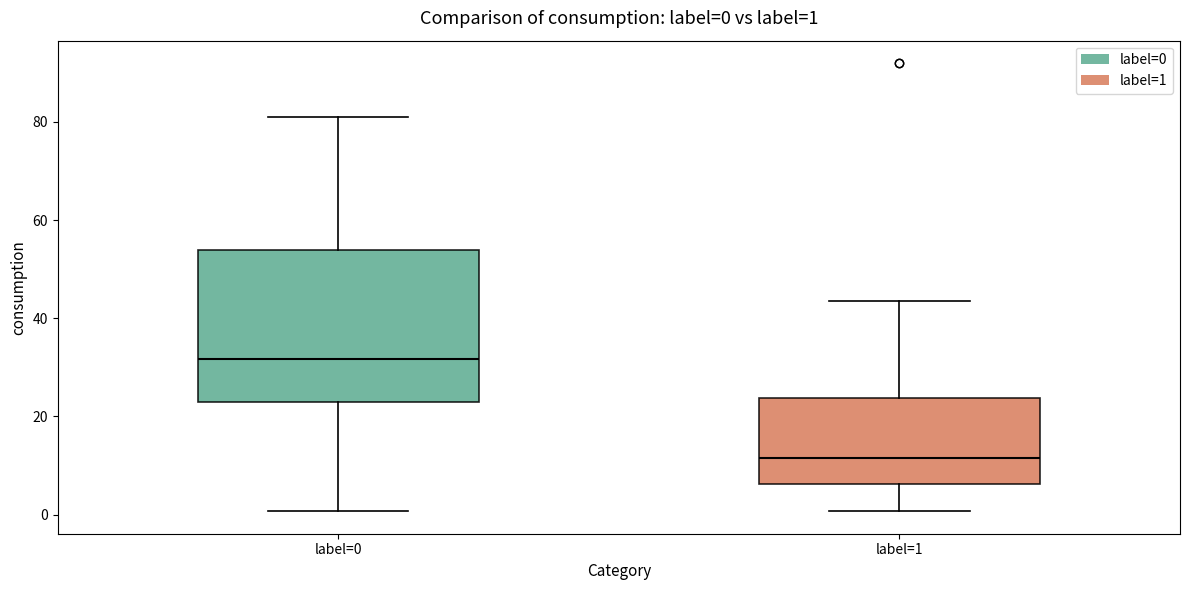

Which box's median line is the highest?

label=0